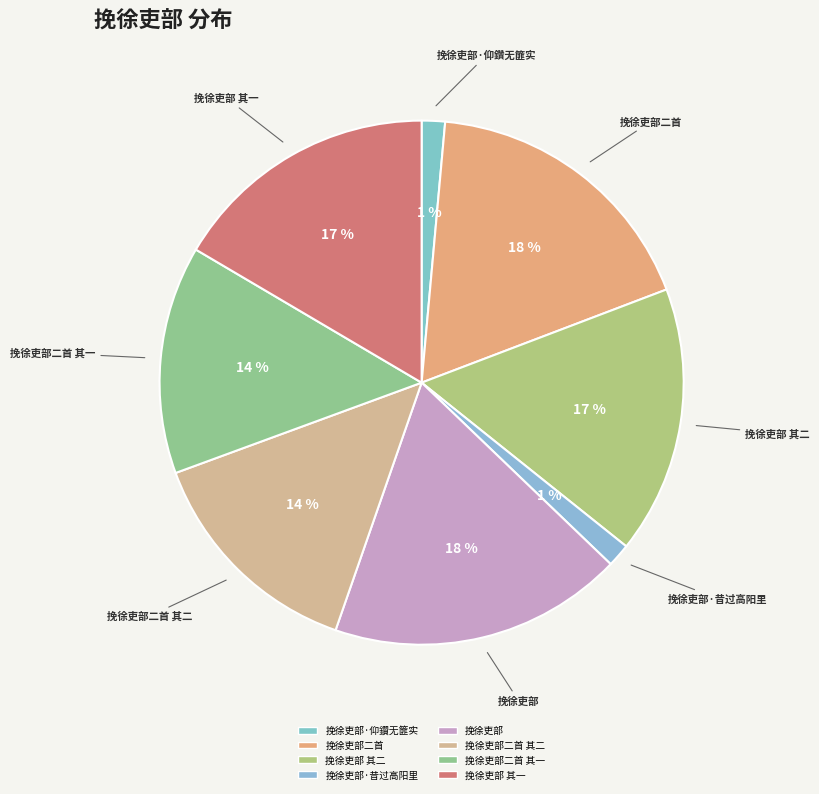

To the nearest percent, what is the difference between the largest and smallest slice percentages?

17%